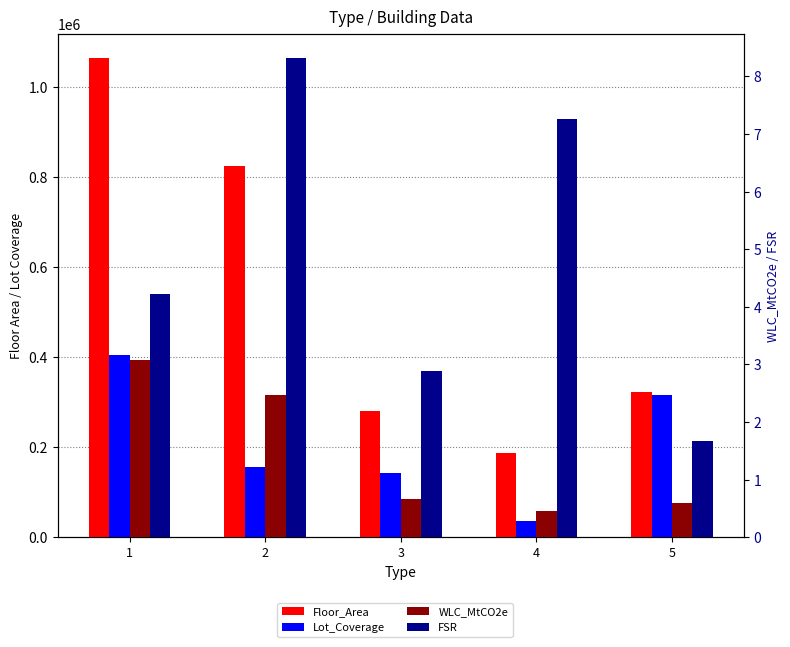

What is the lowest value of the WLC_MtCO2e series?

0.4